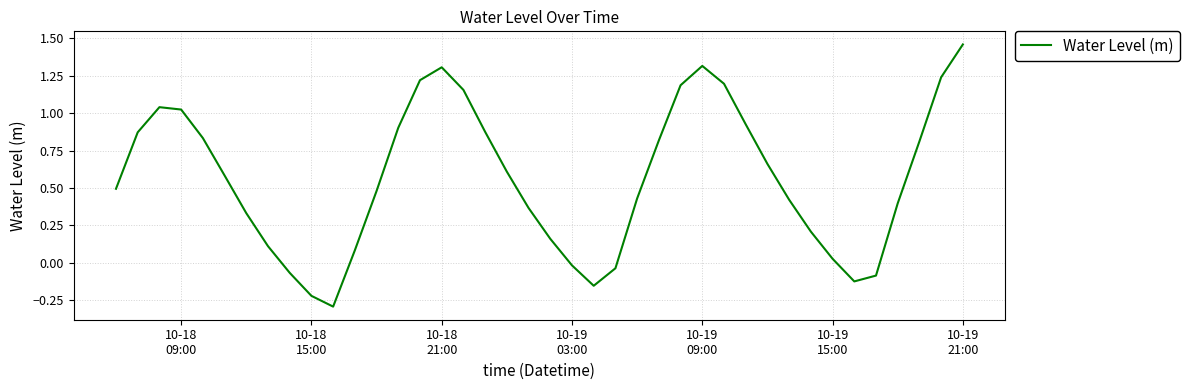

What is the smallest value displayed?

-0.3